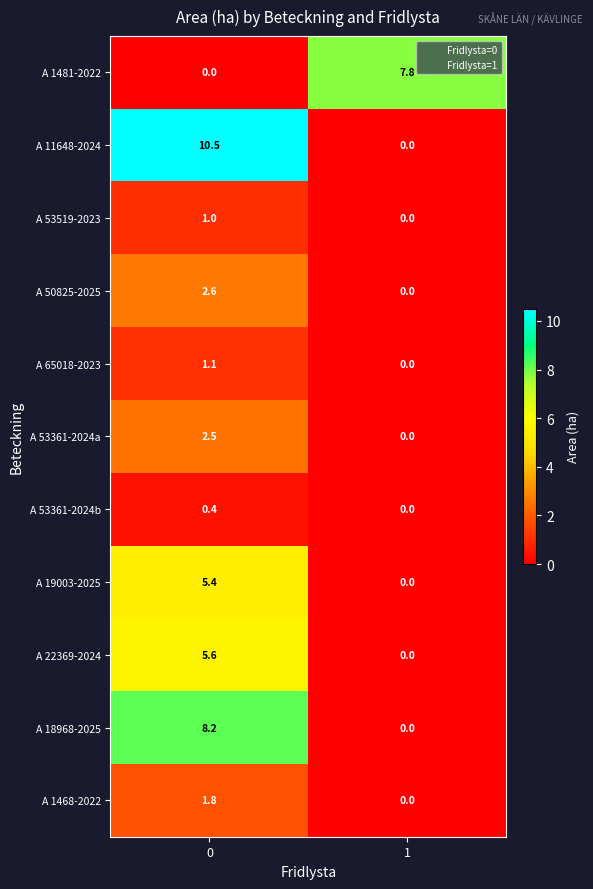

Is it true that A 22369-2024 equals 1.5 at 0?

False